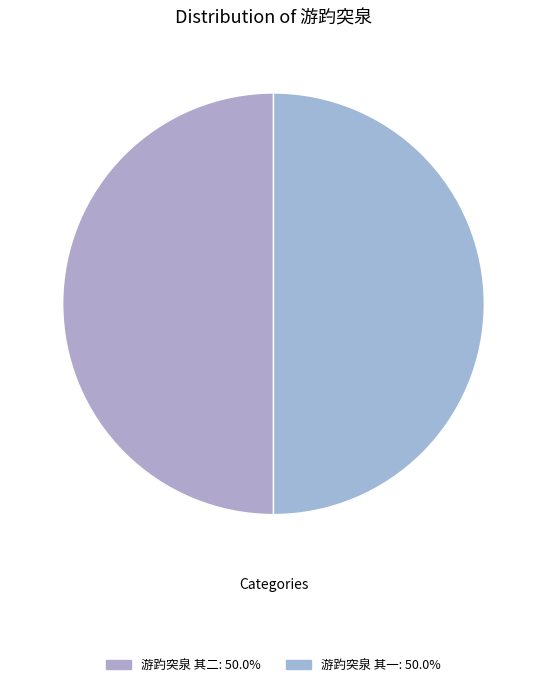

What is the largest slice in the pie chart?

游趵突泉 其二